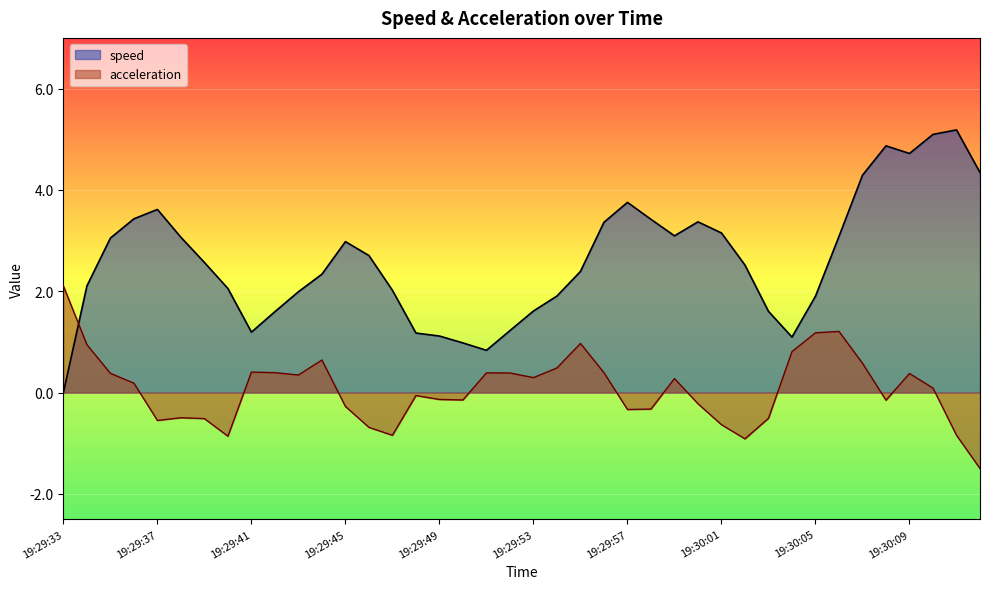

The acceleration series shows 0.2 at 19:30:09. True or false?

False